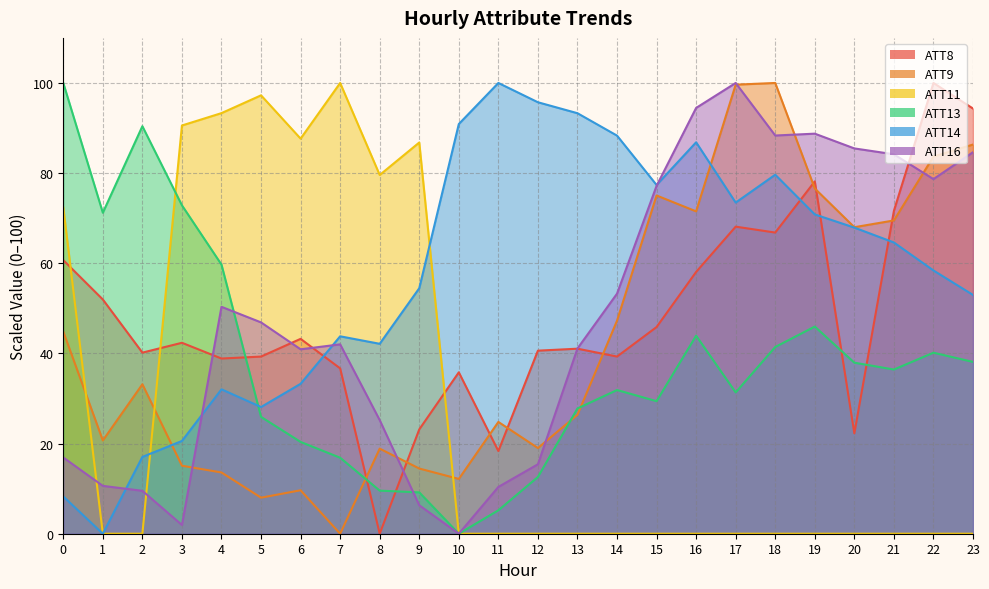

In ATT16, how many points are higher than both neighbors (excluding endpoints)?

4